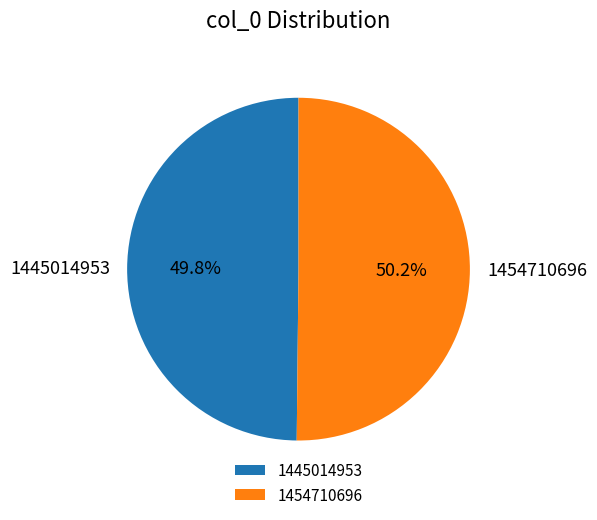

Is there any slice that represents more than half of the pie?

Yes